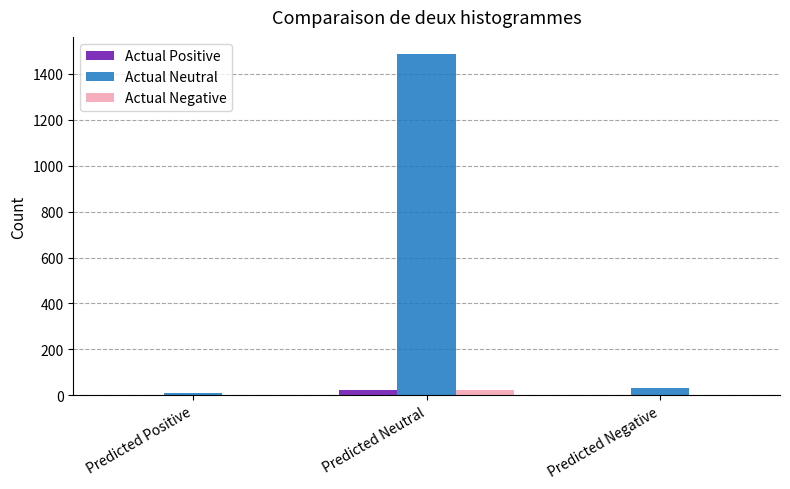

Which category has the highest value in the Actual Neutral series?

Predicted Neutral